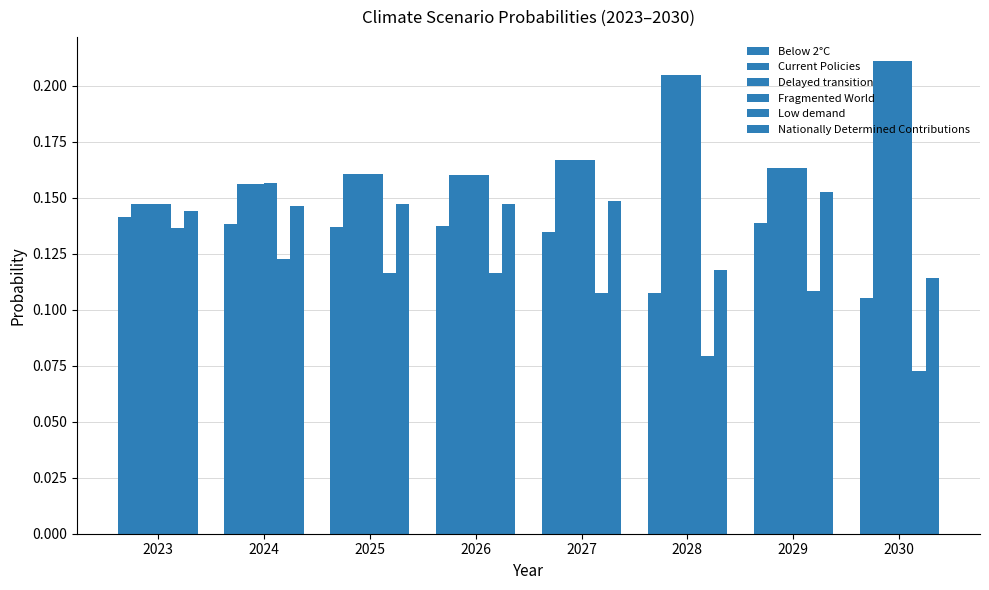

Reading left to right, extract all data points from this chart.

Below 2°C: 0.1	0.1	0.1	0.1	0.1	0.1	0.1	0.1
Current Policies: 0.1	0.2	0.2	0.2	0.2	0.2	0.2	0.2
Delayed transition: 0.1	0.2	0.2	0.2	0.2	0.2	0.2	0.2
Fragmented World: 0.1	0.2	0.2	0.2	0.2	0.2	0.2	0.2
Low demand: 0.1	0.1	0.1	0.1	0.1	0.1	0.1	0.1
Nationally Determined Contributions: 0.1	0.1	0.1	0.1	0.1	0.1	0.2	0.1